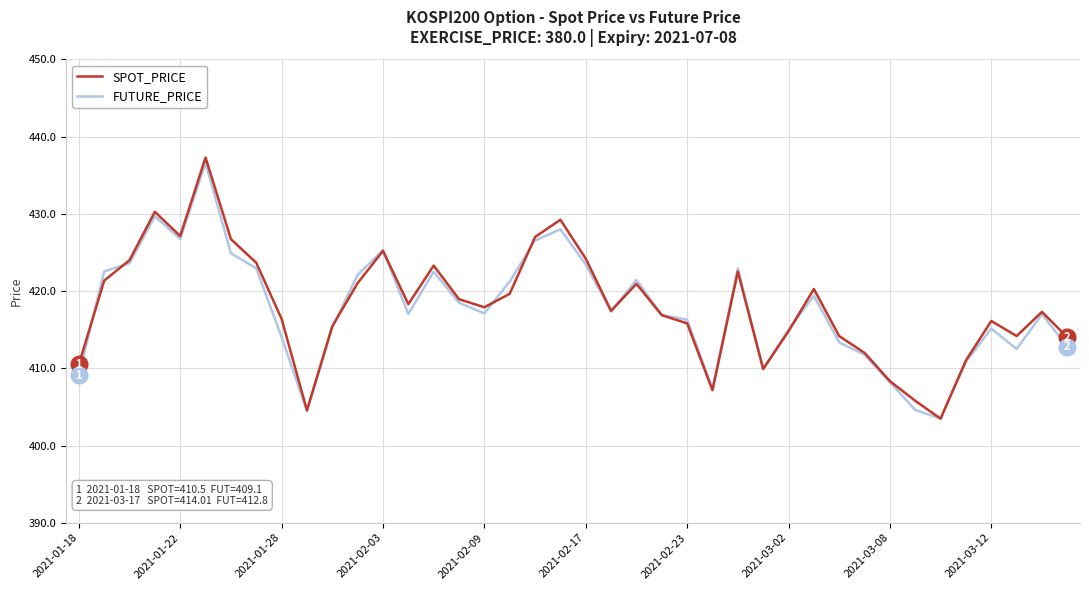

Which series has the widest spread of values?

SPOT_PRICE